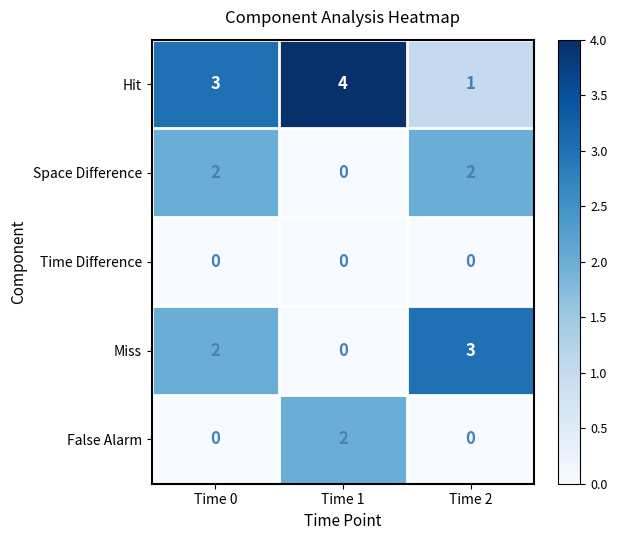

What is the sum of the Hit values at Time 2 and Time 0?

4